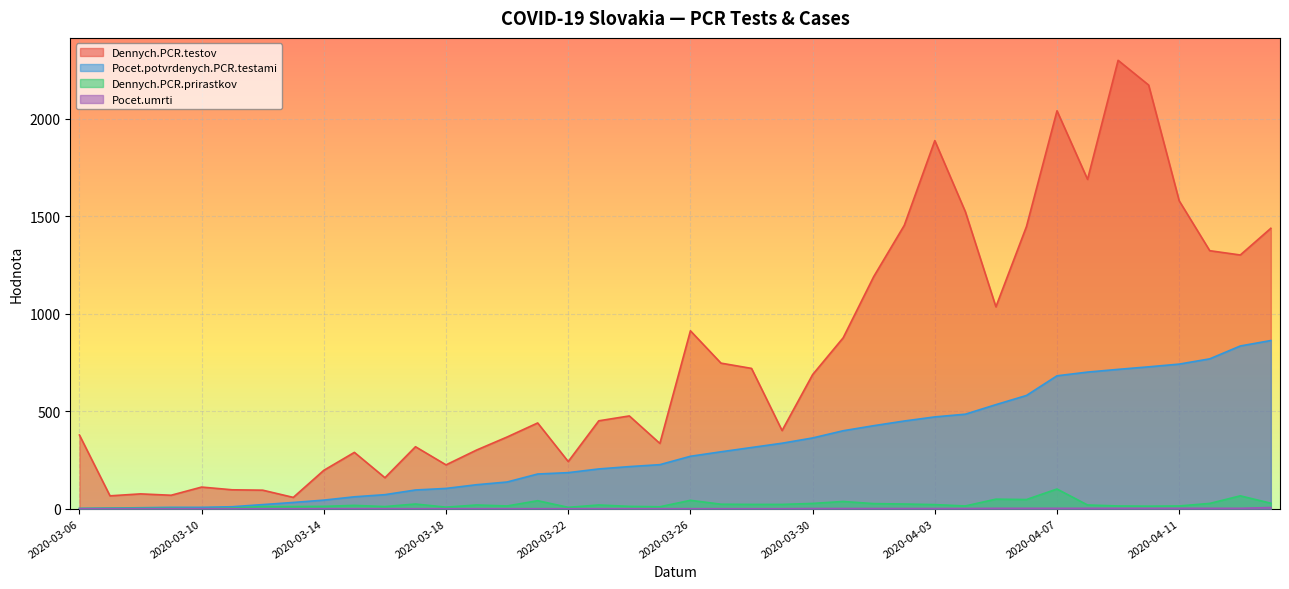

At which label is Pocet.potvrdenych.PCR.testami closest to 432?

2020-04-01